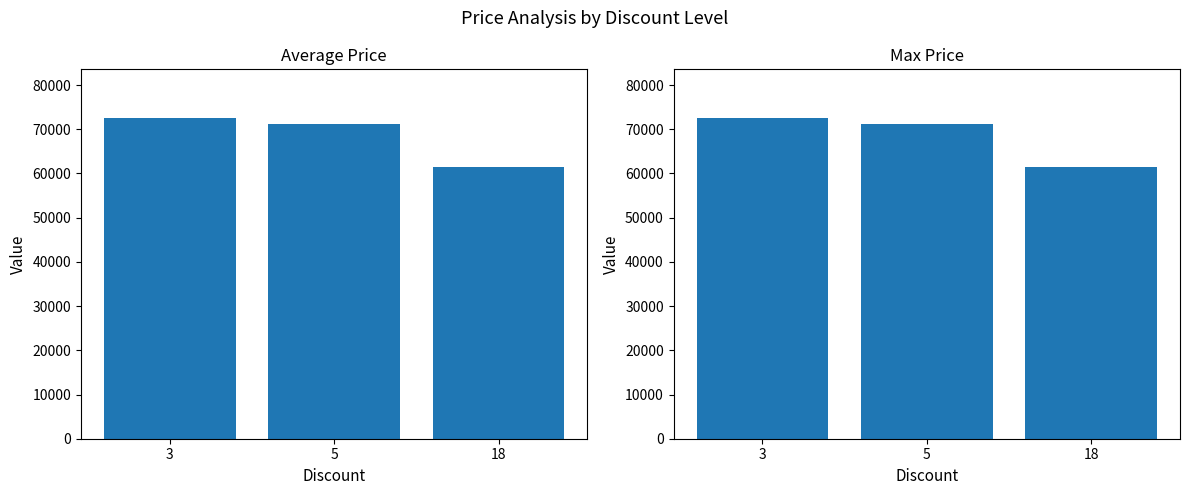

What is the total value across all series at 3?

145300